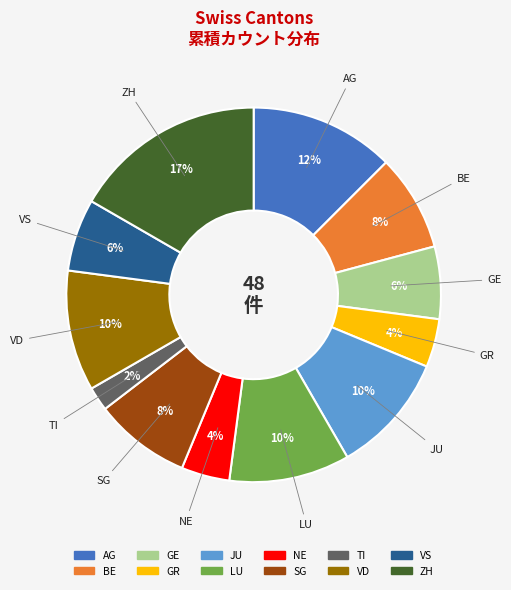

To the nearest percent, what portion does LU represent?

10%